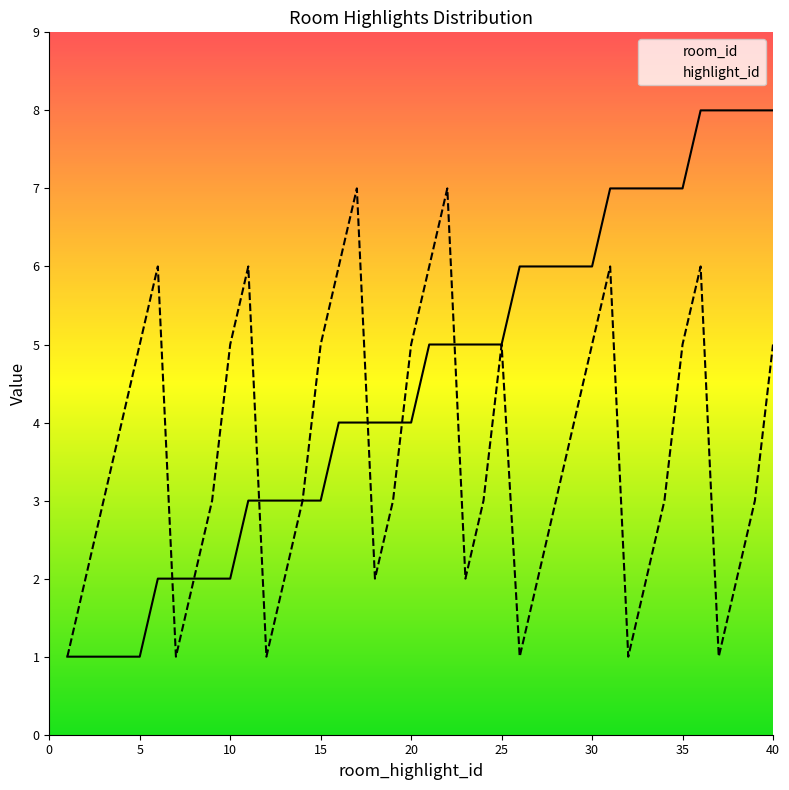

Which series ends up on top after the final intersection of highlight_id and room_id?

room_id